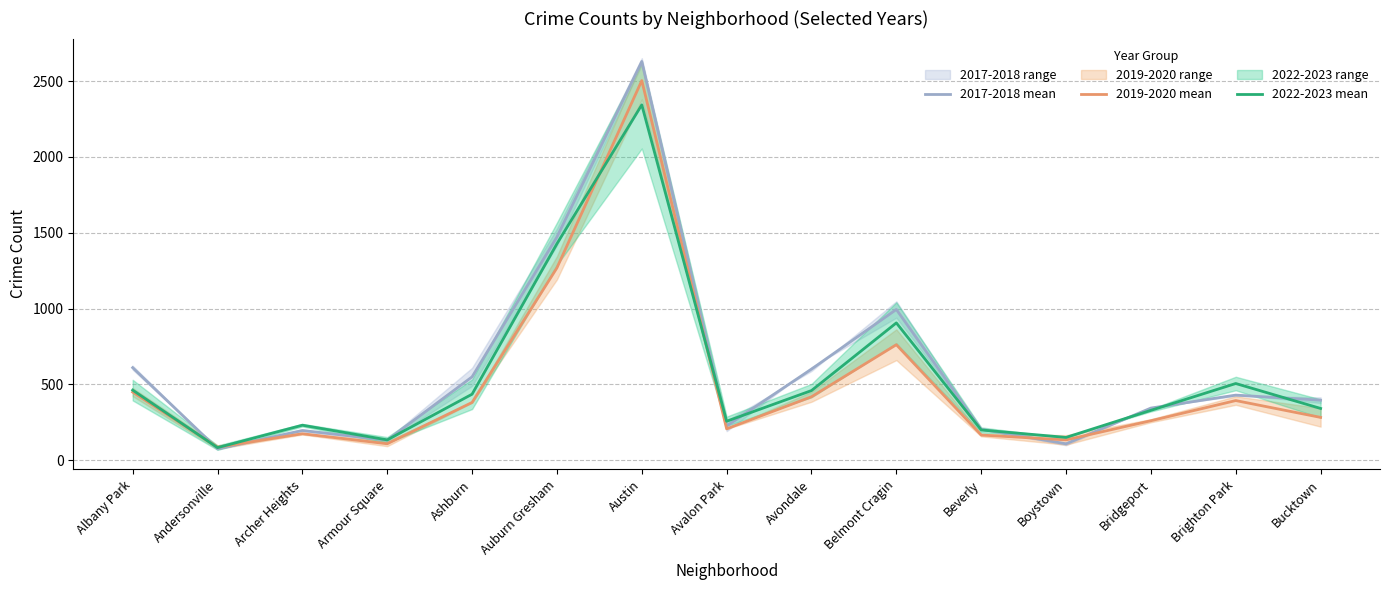

Which category has the highest value in the 2017-2018 mean series?

Austin